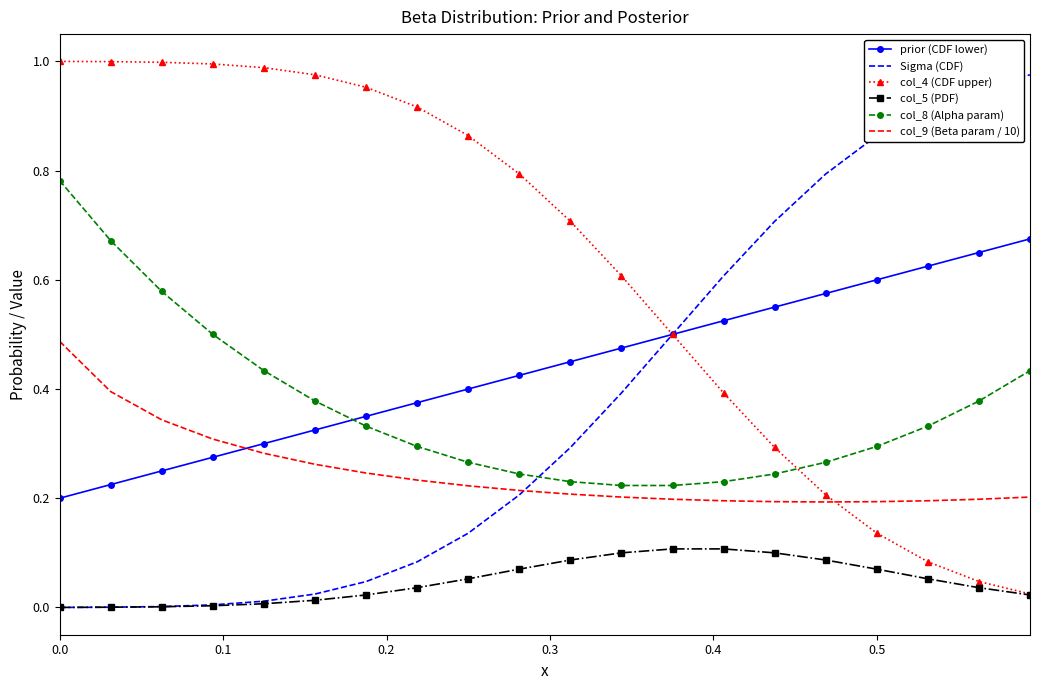

True or false: col_9 (Beta param / 10) and prior (CDF lower) cross at least once.

True